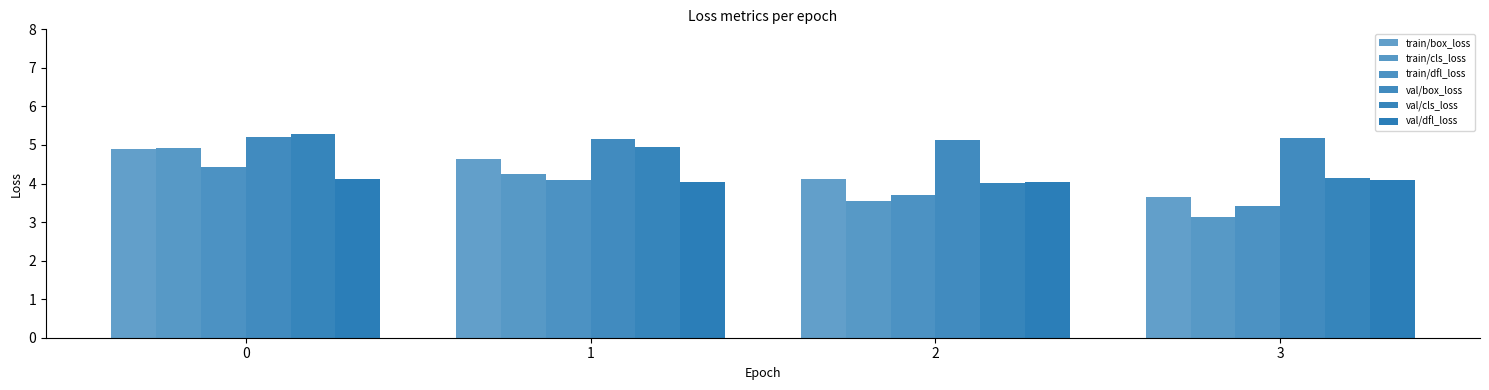

Count the number of categories in the chart.

4